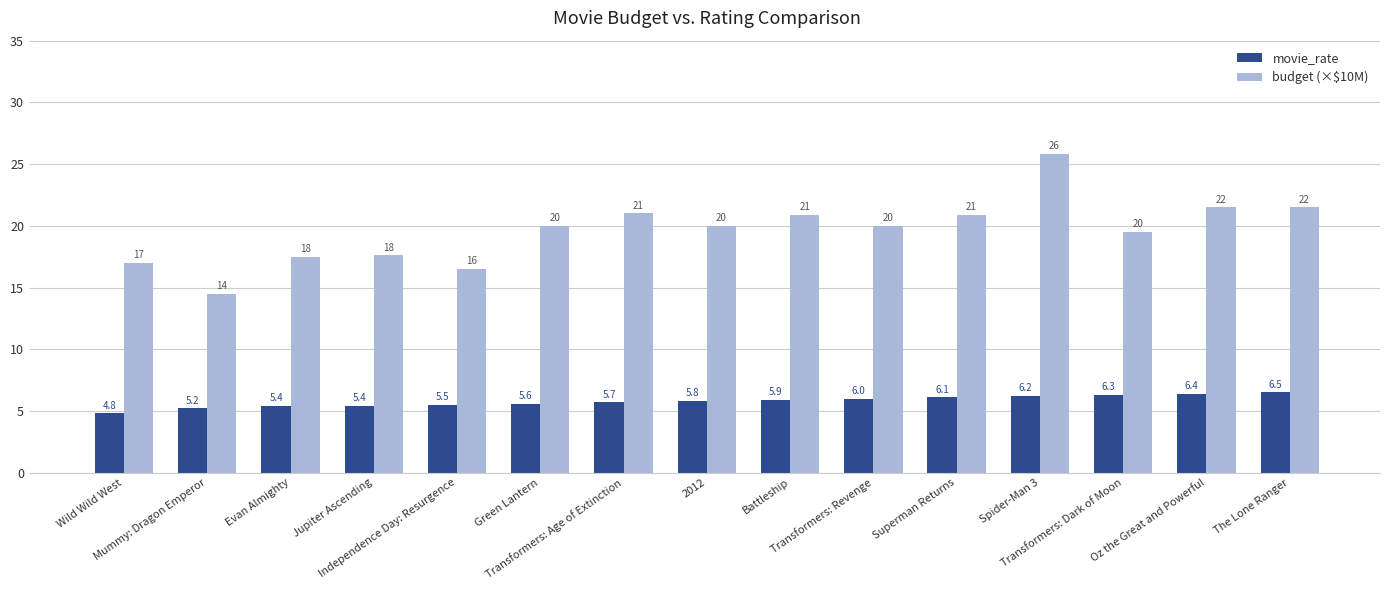

What is the sum of all movie_rate values?

86.8